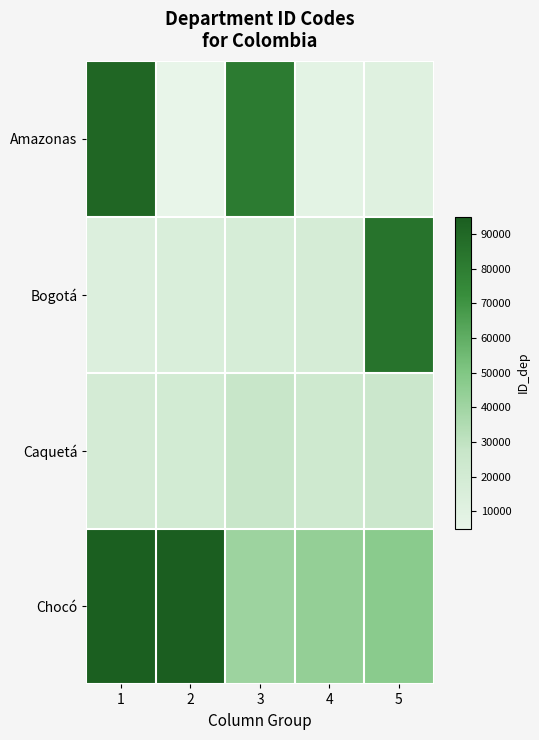

Between 5 and 1, which is larger?

1